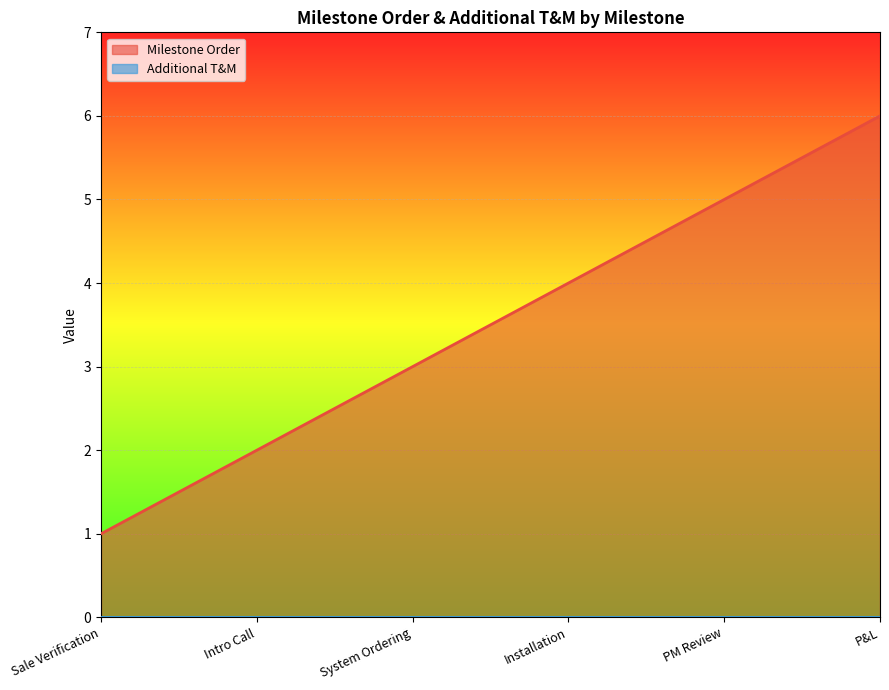

Read the value at System Ordering.

3